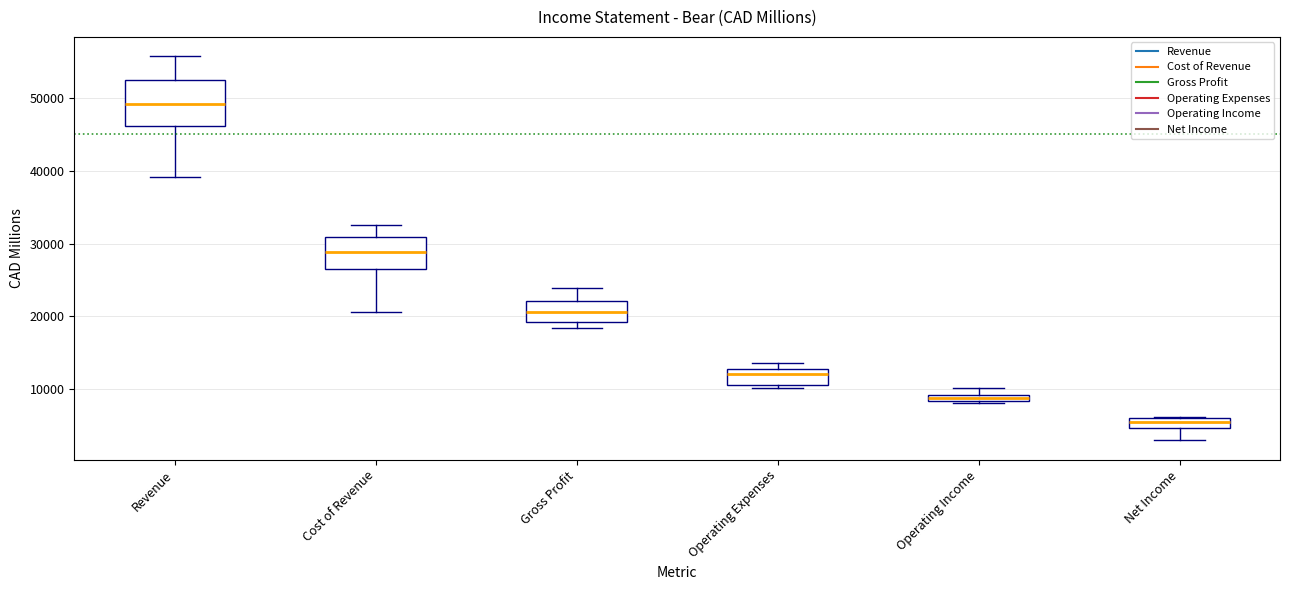

Where is the upper edge of the box for Net Income on the y-axis? The values are not printed on the chart, so give them approximately, as read against the axis.

6000